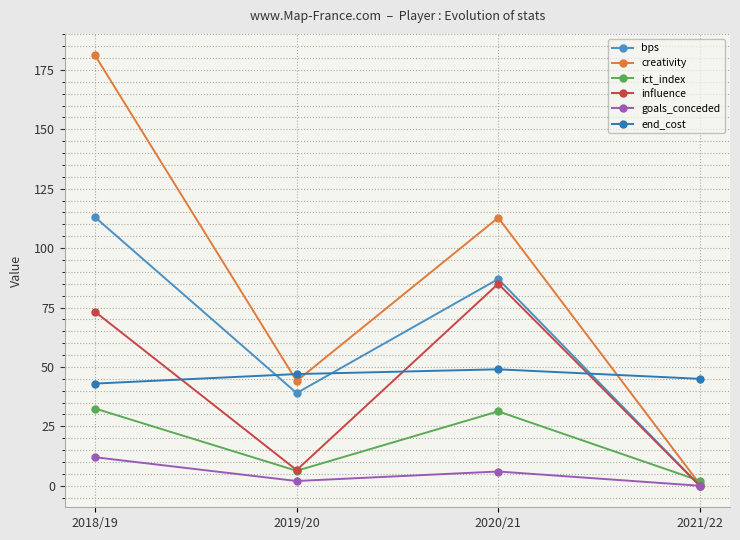

The ict_index series shows 2.1 at 2021/22. True or false?

True